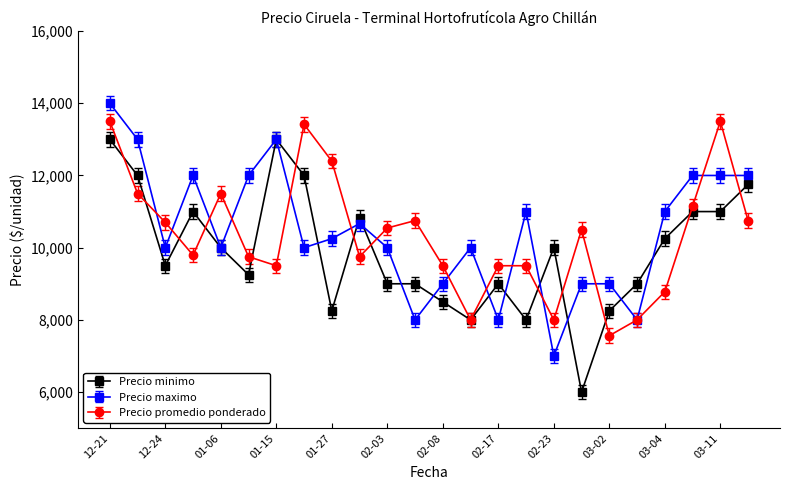

True or false: Precio maximo has more than 2 interior local peaks.

True